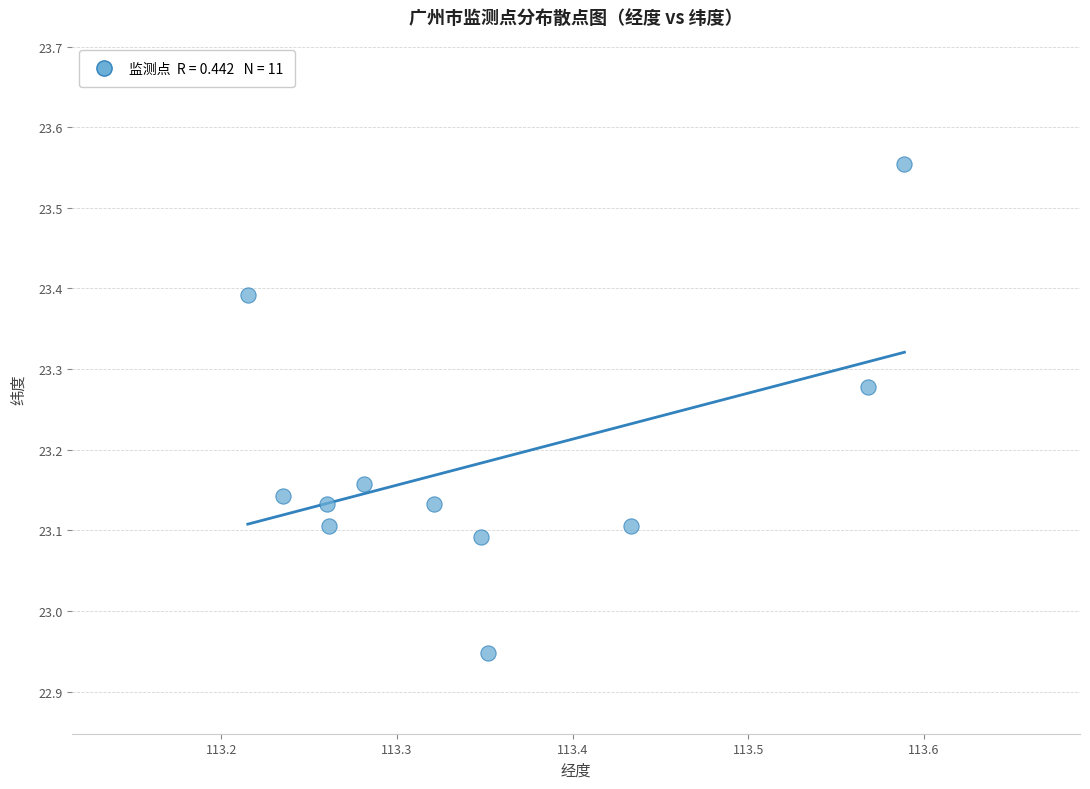

What is the range of X values (max minus min)?

0.4